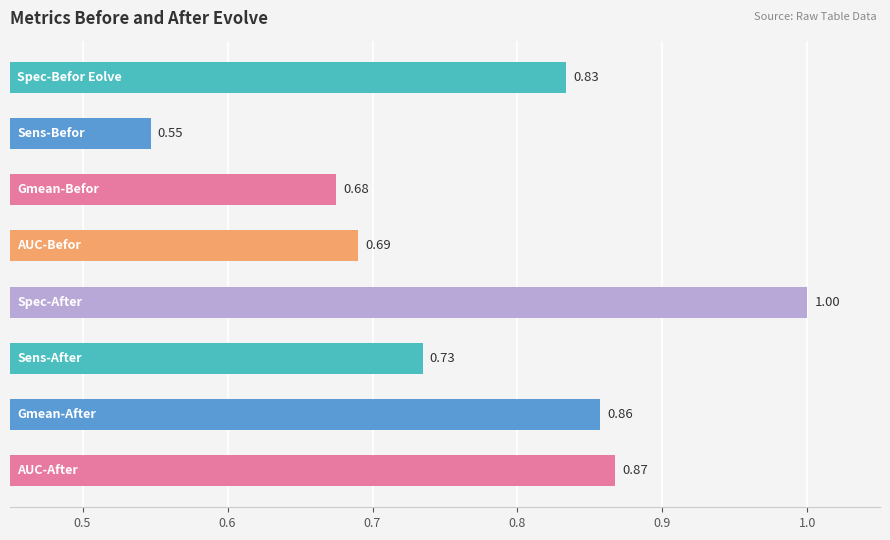

What is the difference between the maximum and second lowest values?

0.3